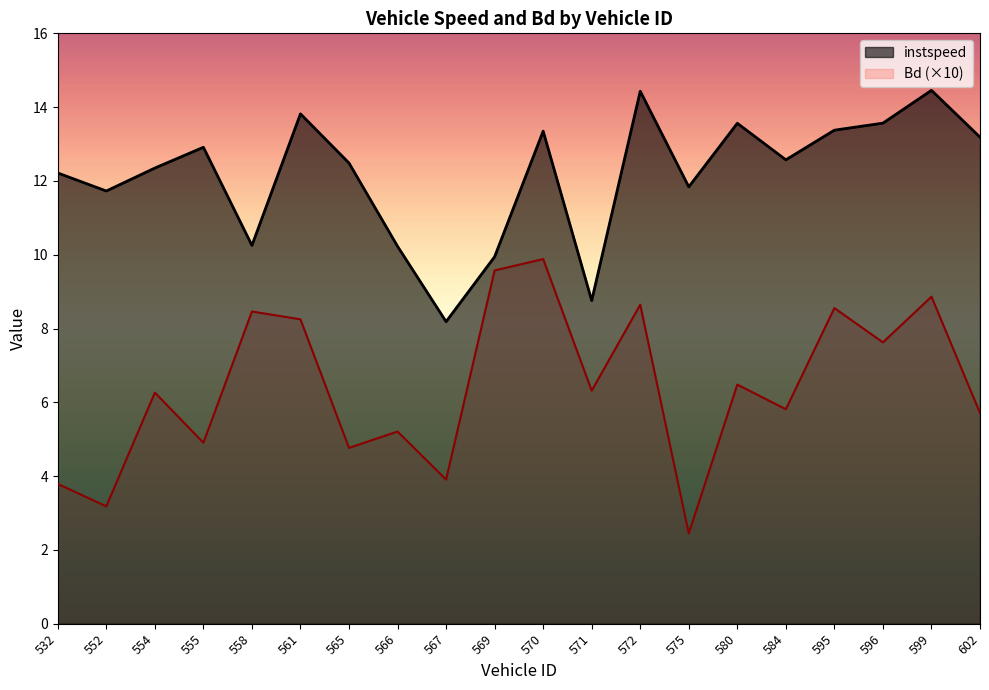

How many data points in Bd are less than 6?

9